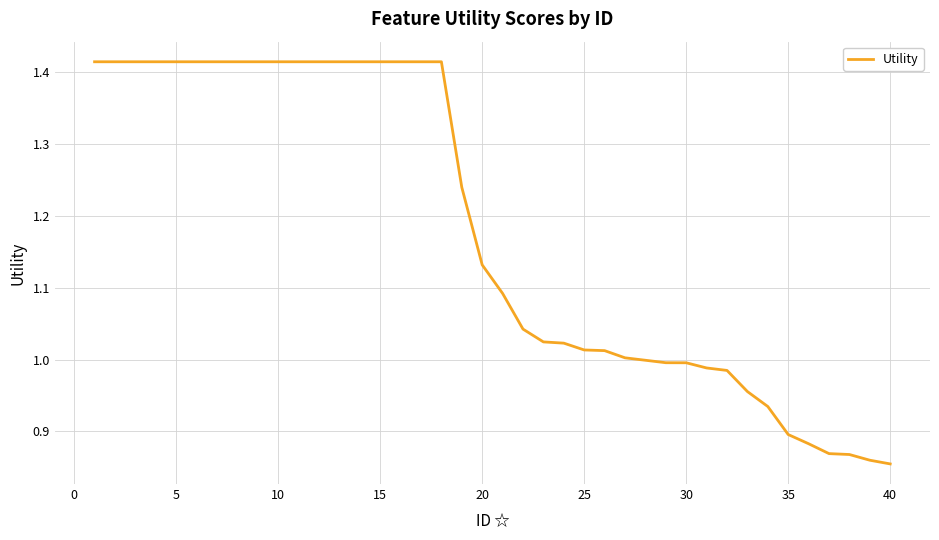

What is the difference between the maximum and minimum values?

0.6